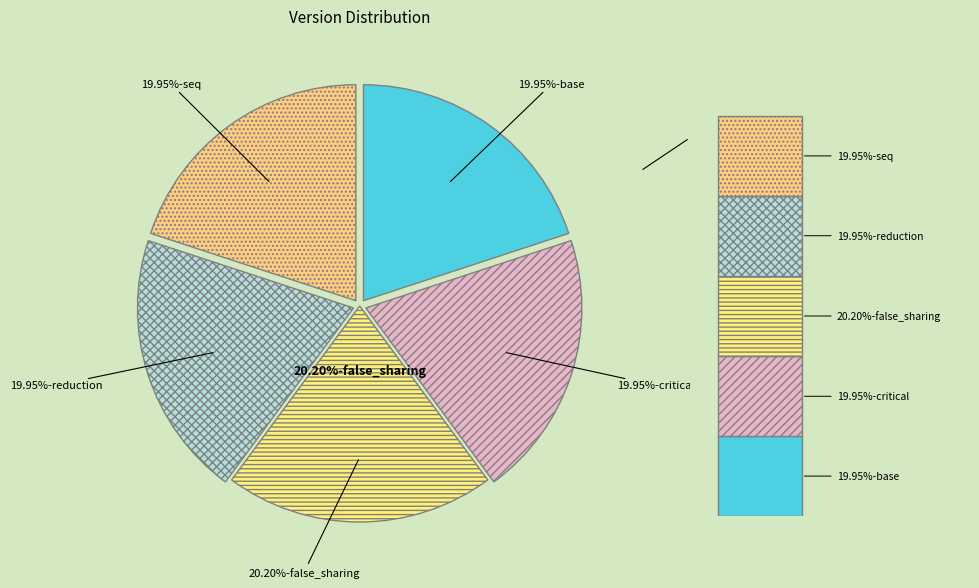

To the nearest percent, what is the combined percentage of false_sharing and reduction?

40%